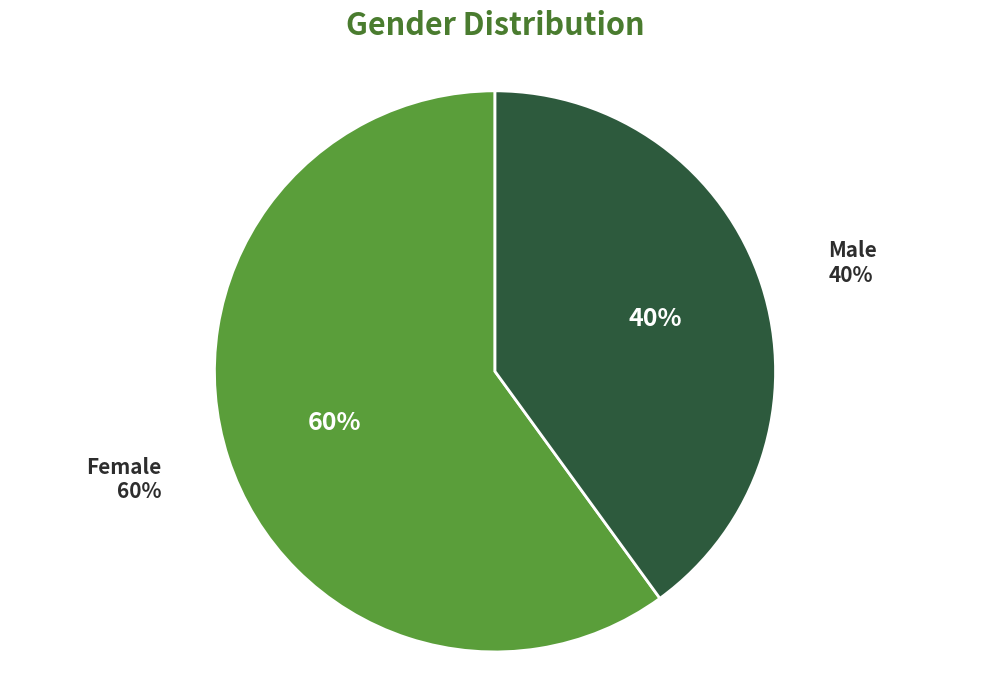

Which slice is the largest?

Female